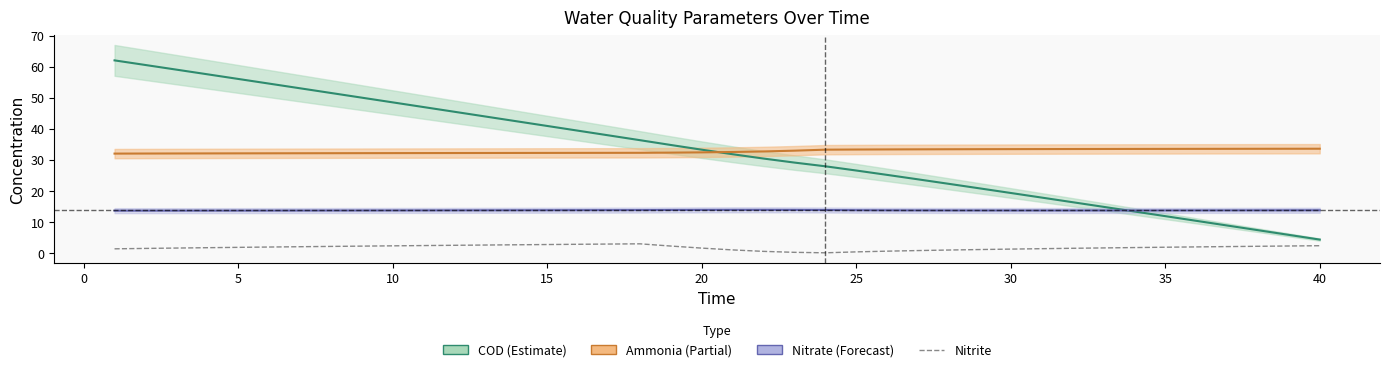

Which series has the widest spread of values?

COD_line